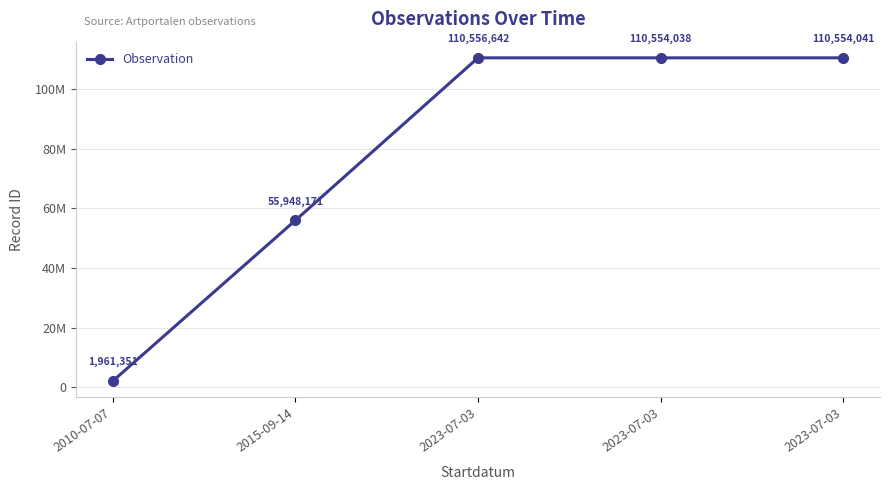

At which label does the data first exceed 110554038?

2023-07-03